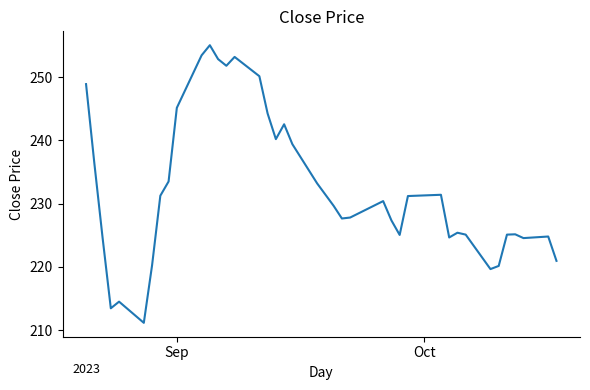

What is the difference between the maximum and minimum values?

43.9